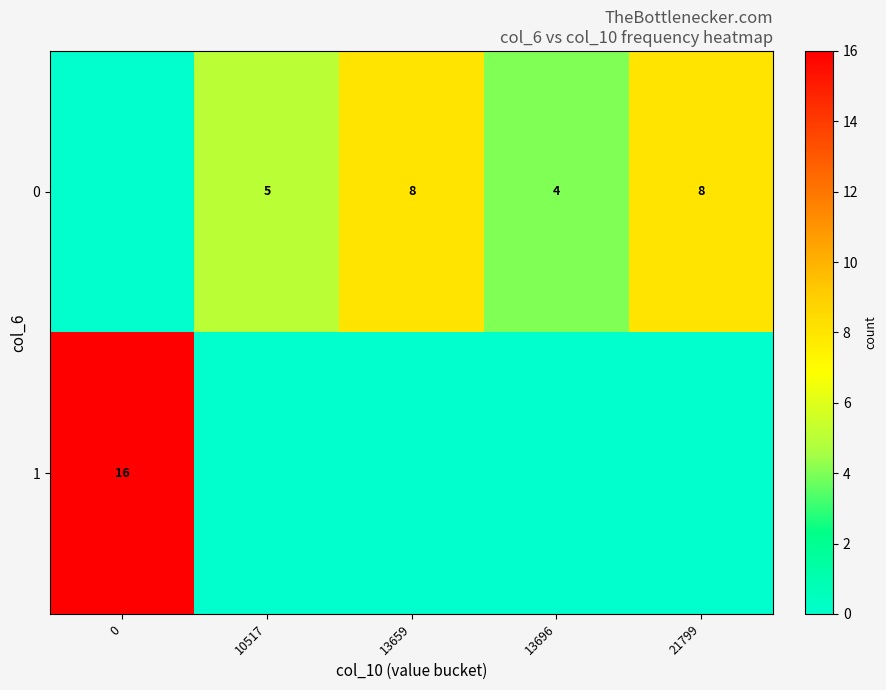

What is the maximum value shown in the chart?

16